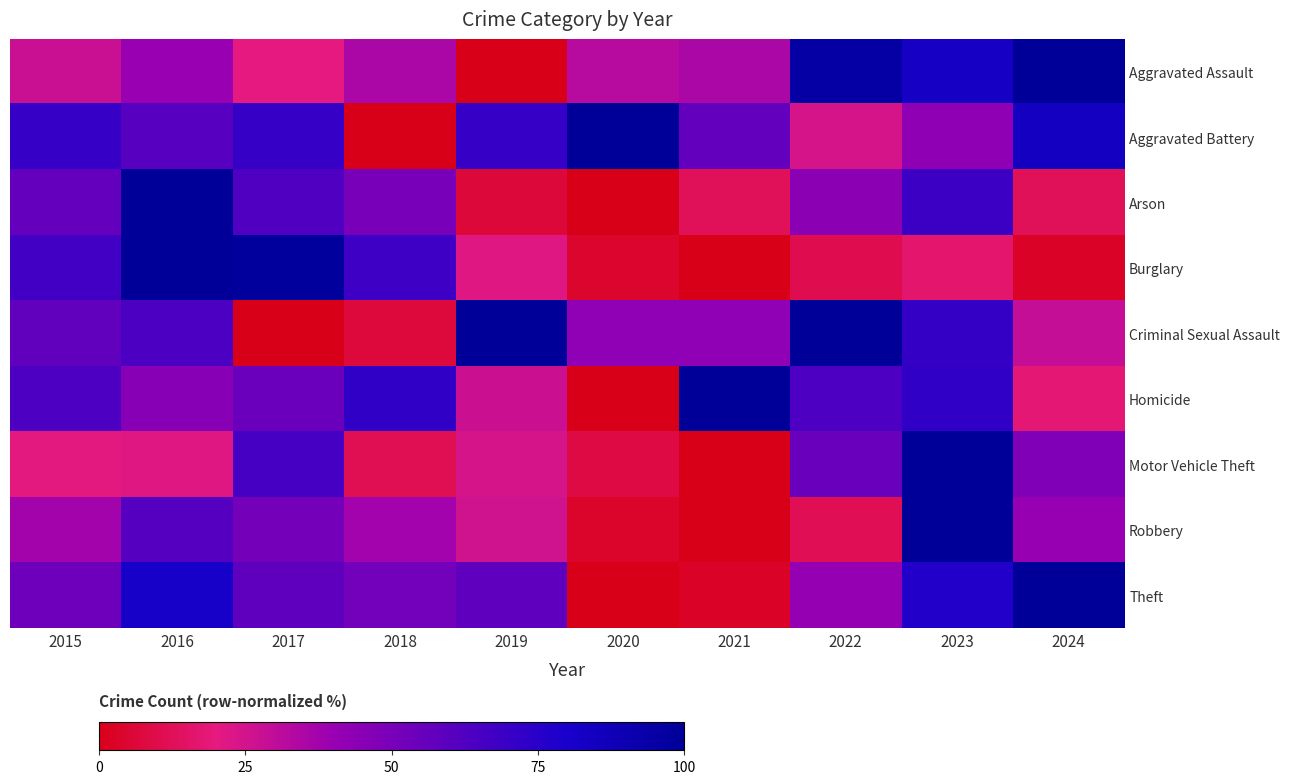

What is the difference between the highest and lowest values at 2019?

100.0